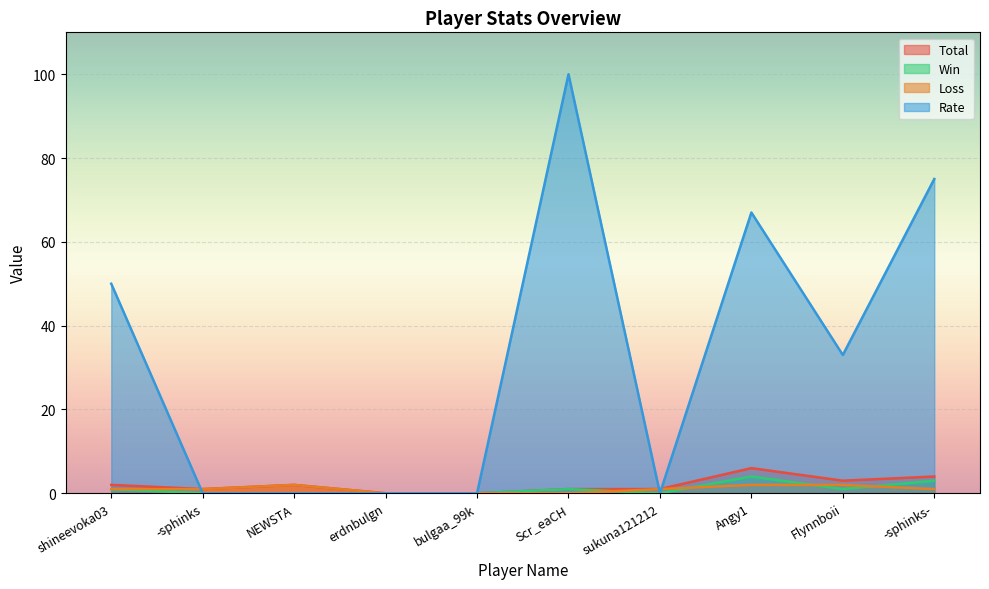

Does the chart display data point markers on the line(s)?

No